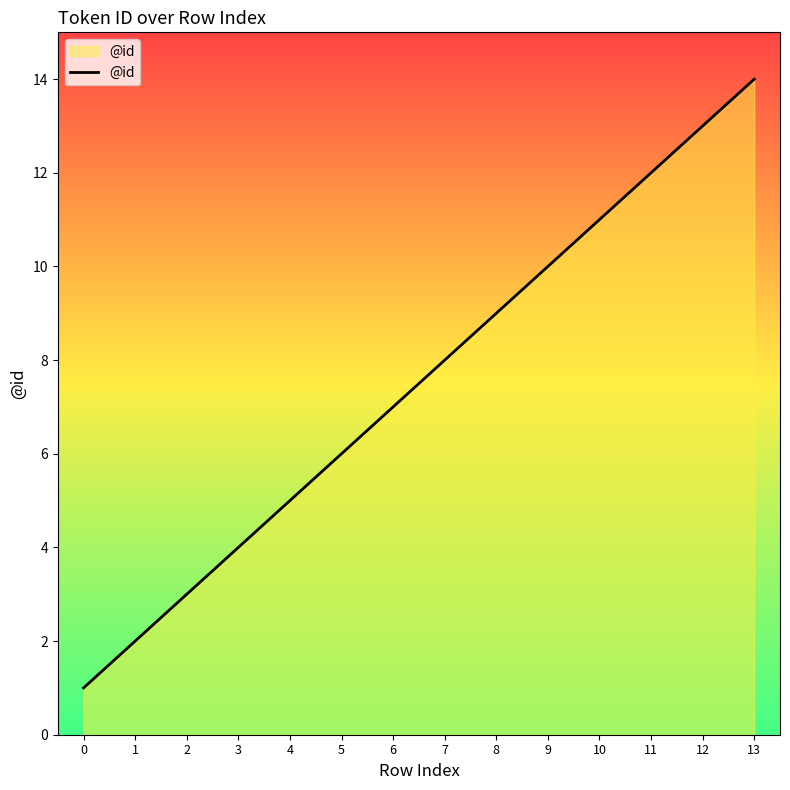

What is the greatest value displayed?

14